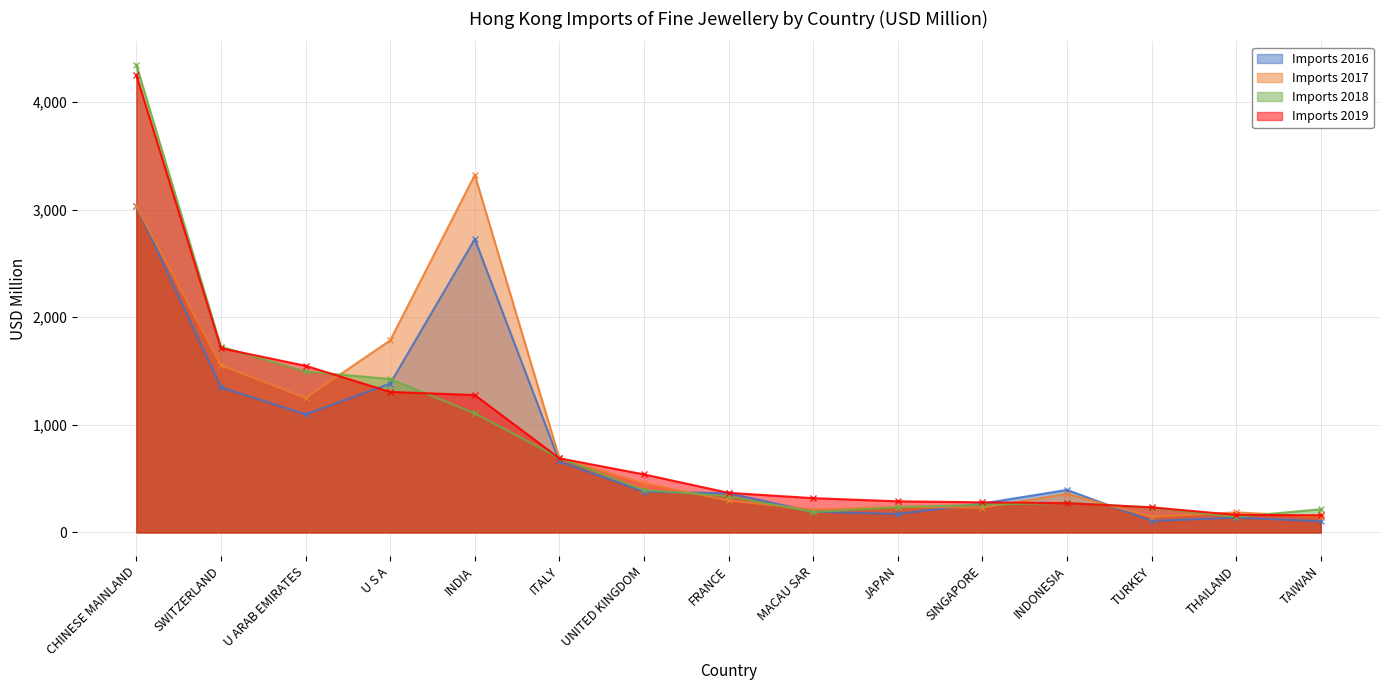

What is the greatest value displayed?

4346.7